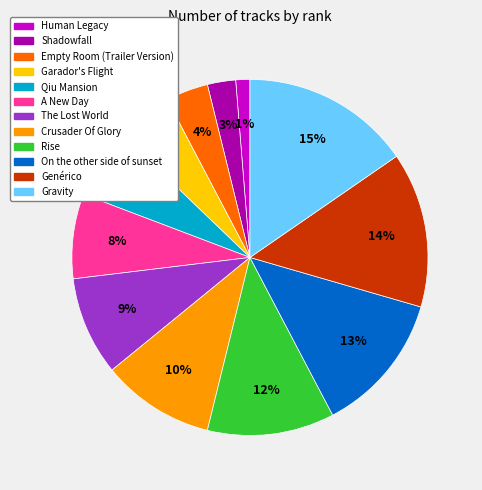

Is it true that Gravity is 4% of the pie?

False